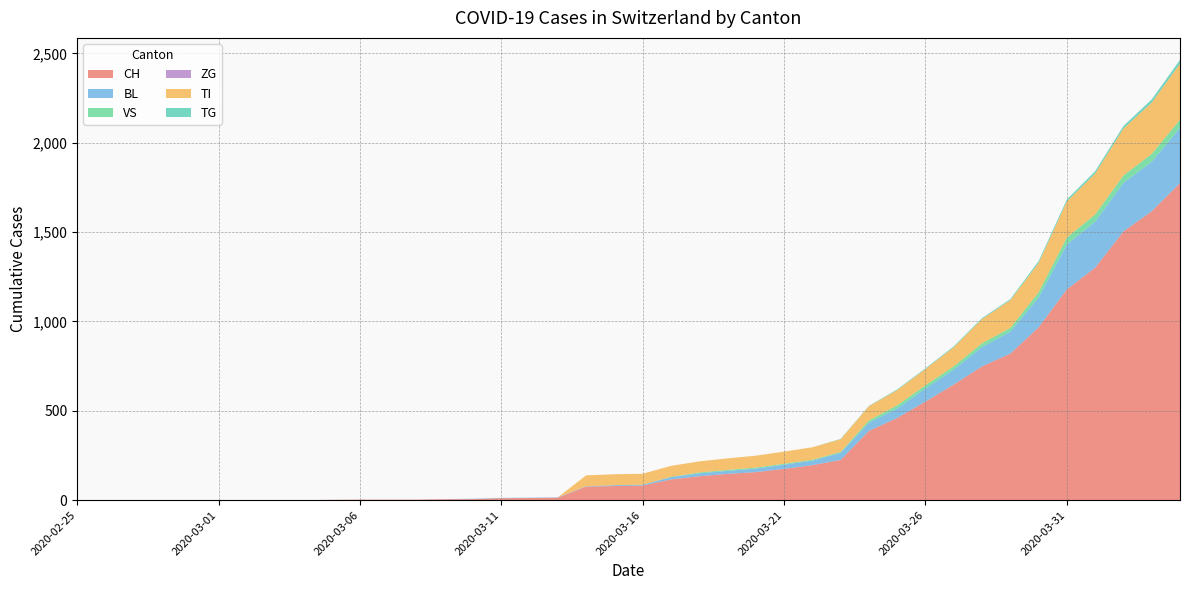

Reading right to left, what are all the values shown in this chart?

CH: 1774	1617	1504	1301	1180	967	820	749	647	552	460	388	225	196	175	157	147	134	116	82	79	76	14	12	11	6	5	3	3	3	2	0	0	0	0	0	0	0	0	0
BL: 309	277	272	258	251	167	123	108	84	73	53	46	40	25	24	20	17	16	13	5	5	2	2	2	2	2	1	0	0	0	0	0	0	0	0	0	0	0	0	0
VS: 46	44	41	40	39	29	21	21	18	18	18	12	5	5	5	5	5	5	1	0	0	0	0	0	0	0	0	0	0	0	0	0	0	0	0	0	0	0	0	0
ZG: 0	0	0	0	0	0	0	0	0	0	0	0	0	0	0	0	0	0	0	0	0	0	0	0	0	0	0	0	0	0	0	0	0	0	0	0	0	0	0	0
TI: 314	287	263	229	202	165	155	136	107	91	85	80	71	70	68	67	65	62	62	61	61	61	0	0	0	0	0	0	0	0	0	0	0	0	0	0	0	0	0	0
TG: 21	18	14	13	11	10	6	5	5	4	4	2	2	0	0	0	0	0	0	0	0	0	0	0	0	0	0	0	0	0	0	0	0	0	0	0	0	0	0	0